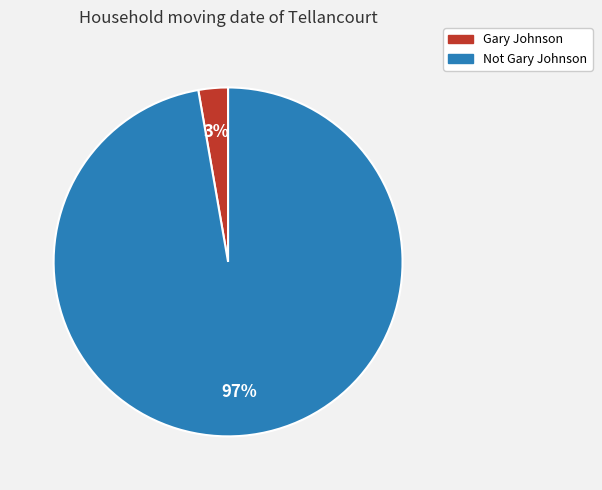

How many slices are in this pie chart?

2